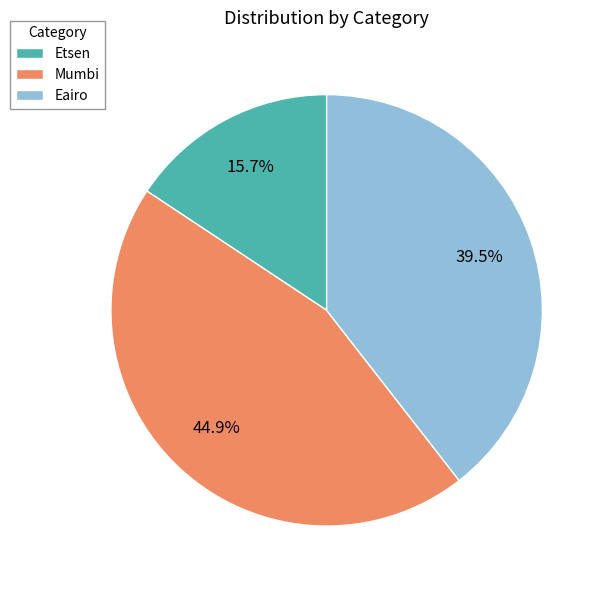

Is there a majority slice in this chart?

No